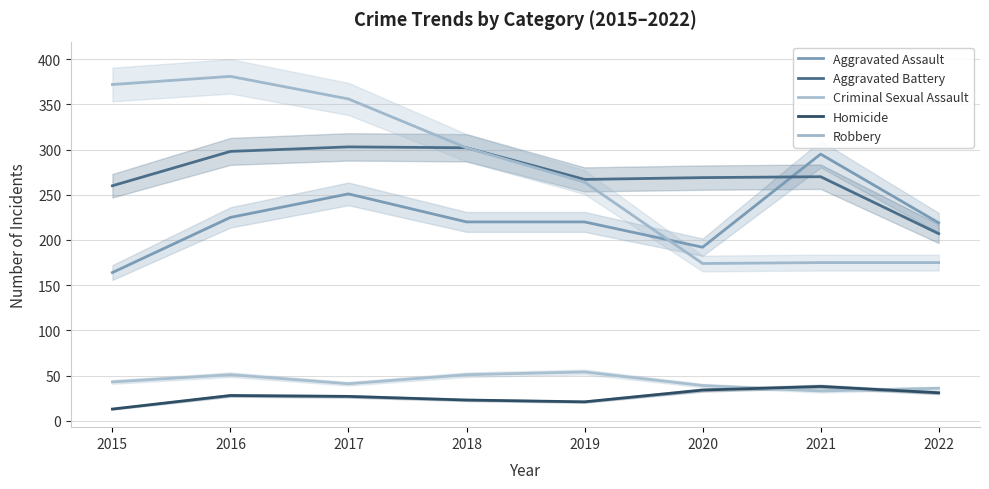

What value does the Aggravated Assault series have at 2019, to the nearest 10?

220